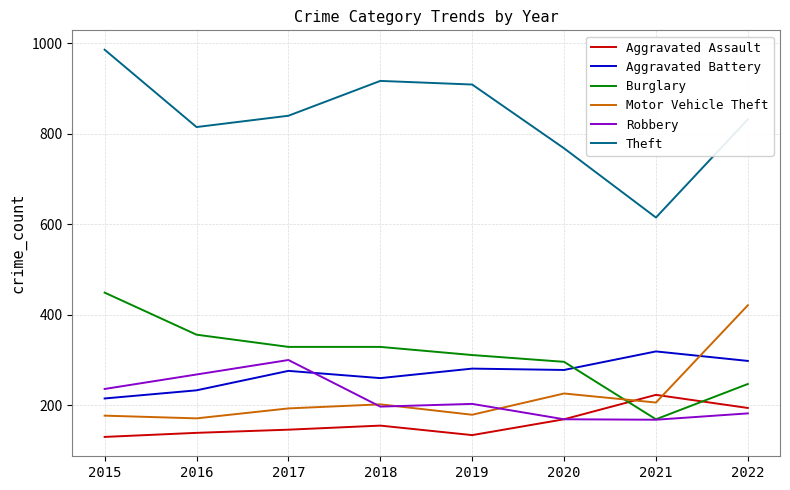

Which series ends up on top after the final intersection of Aggravated Battery and Burglary?

Aggravated Battery